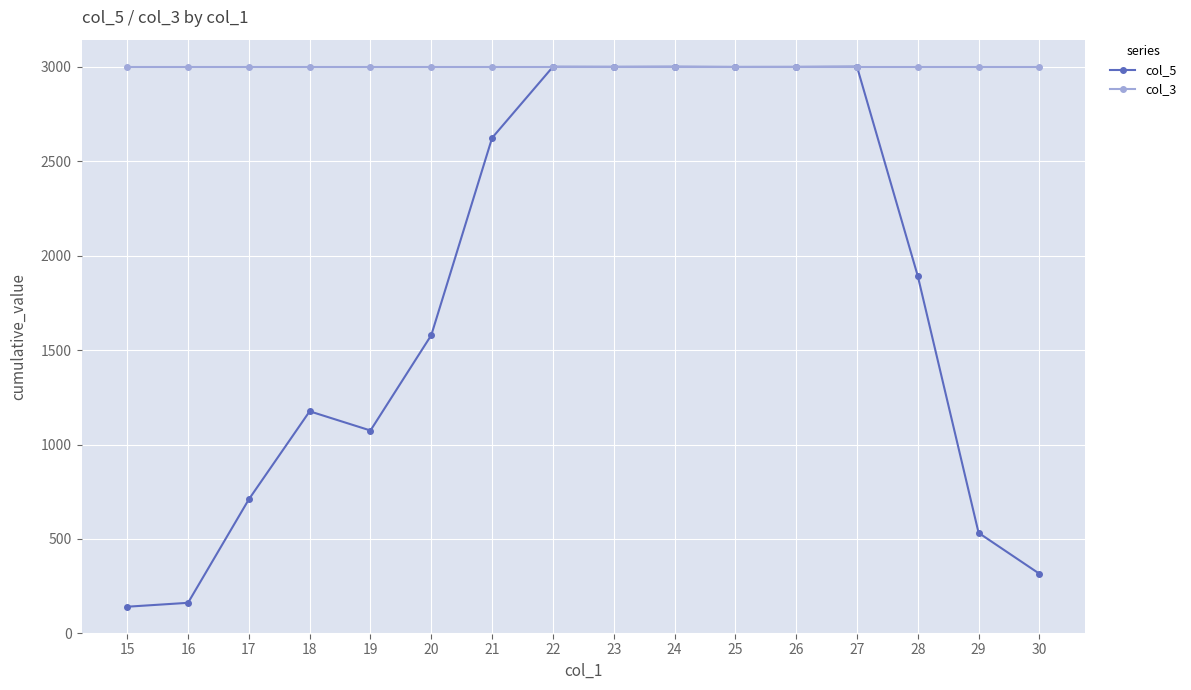

Rank the series at 20 from highest to lowest value.

col_3, col_5